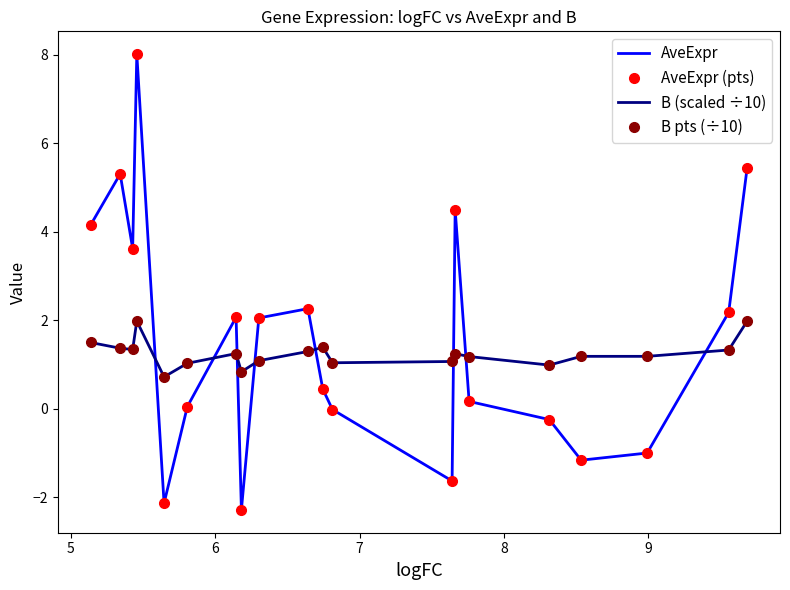

Which series has the widest spread of values?

AveExpr